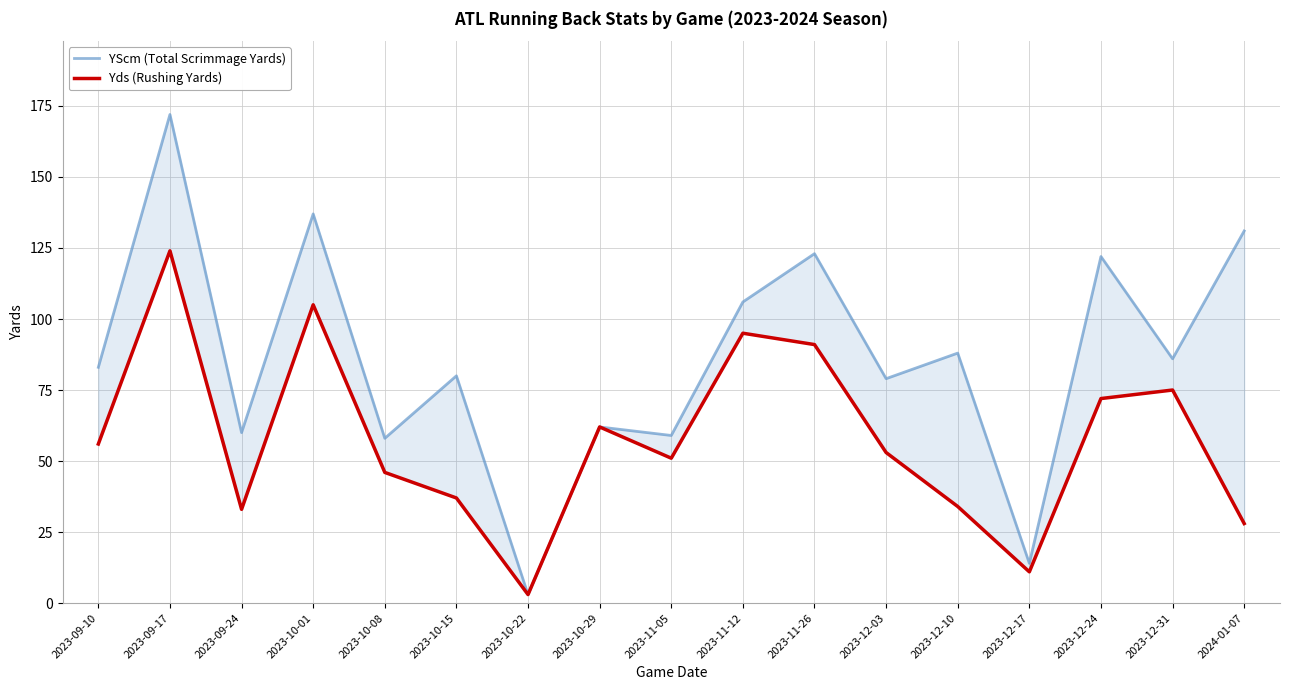

Count the number of data series in this chart.

2